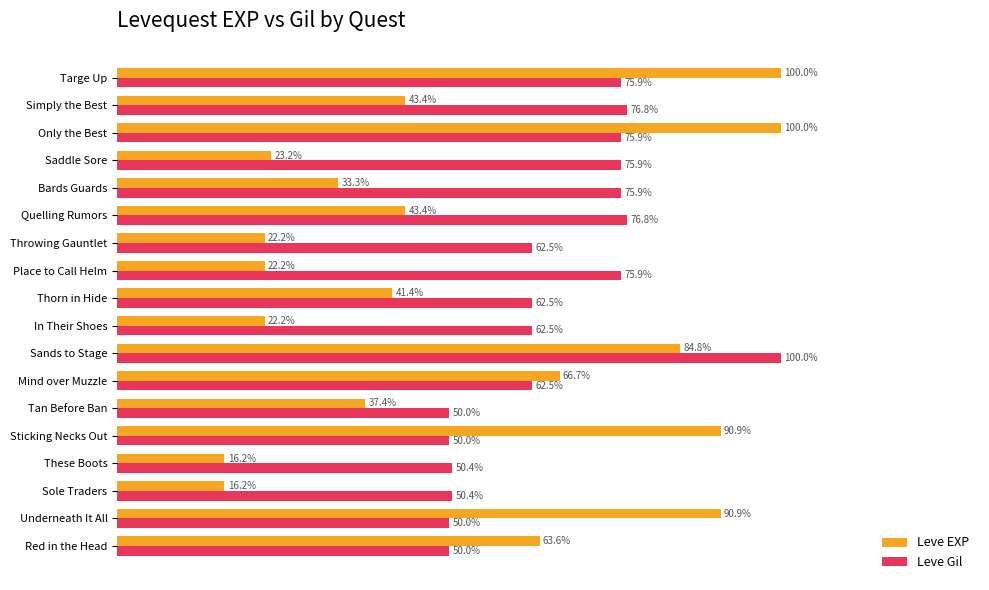

Which category has the highest value in the Leve Gil series?

Sands to Stage